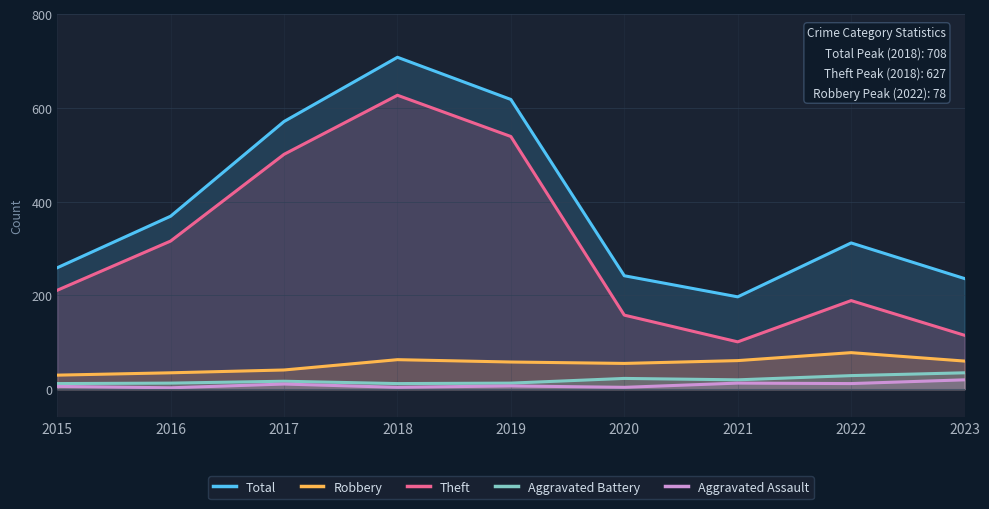

Which has a higher value, 2023 or 2017?

2017